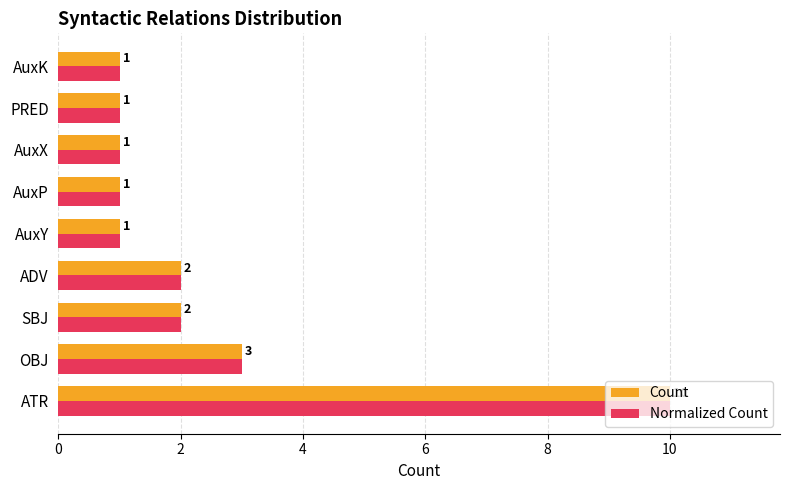

What is the sum of all Count values?

22